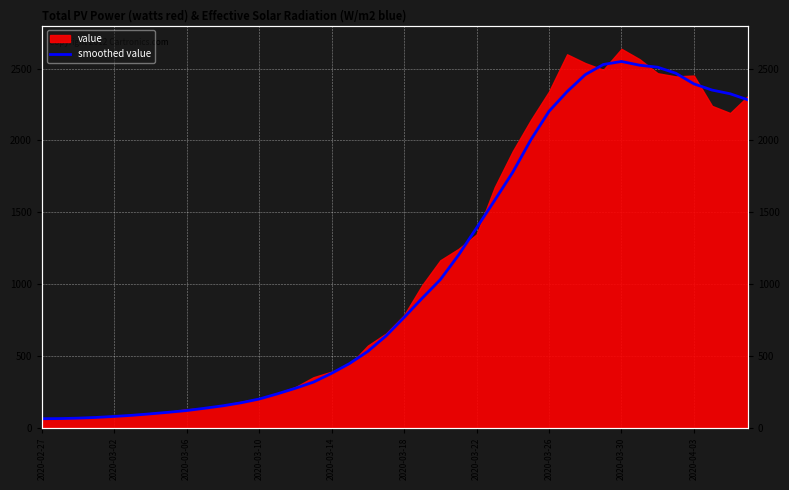

How many lines are shown in the chart?

1